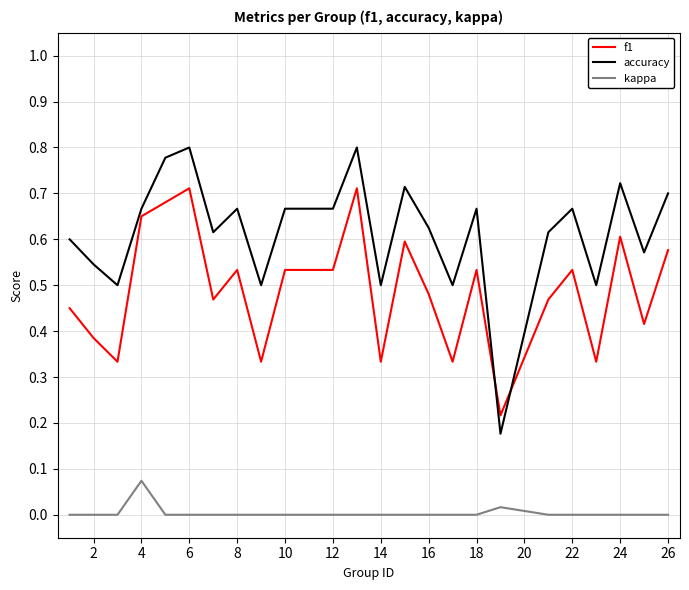

Which series has the largest range (max minus min)?

accuracy